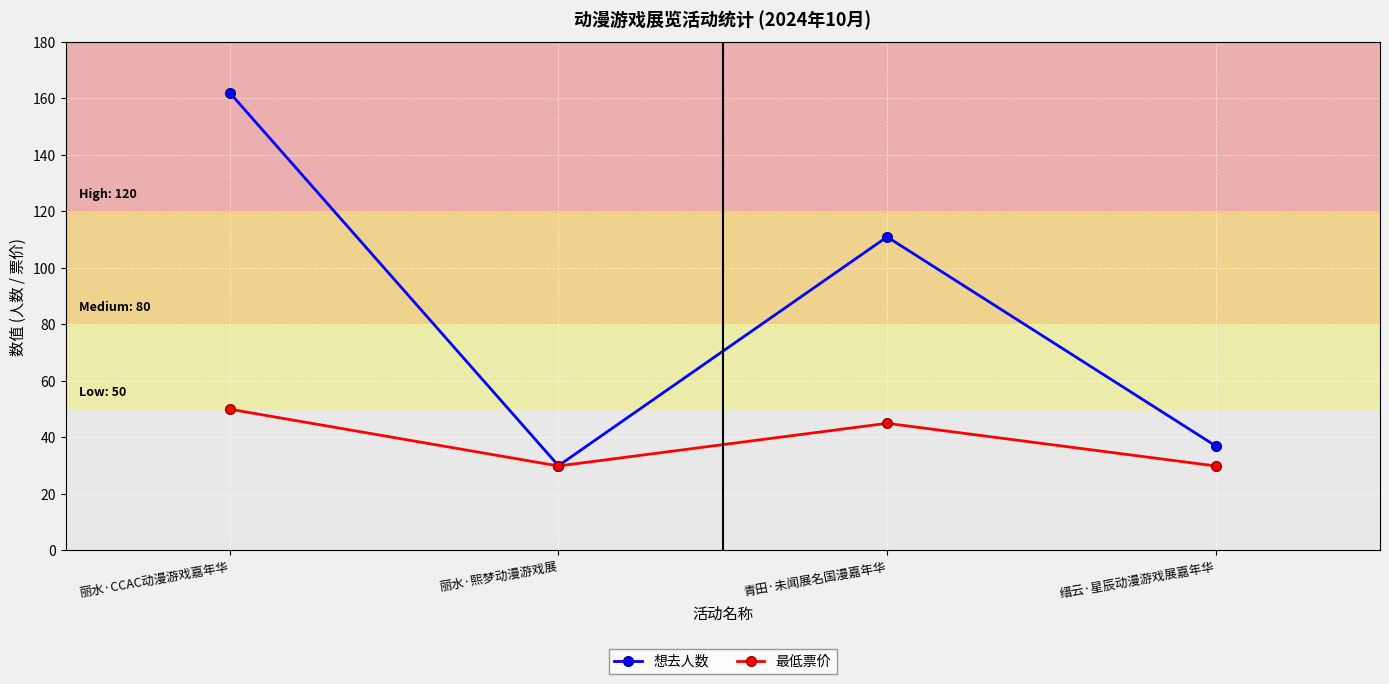

What is the greatest value displayed?

162.0